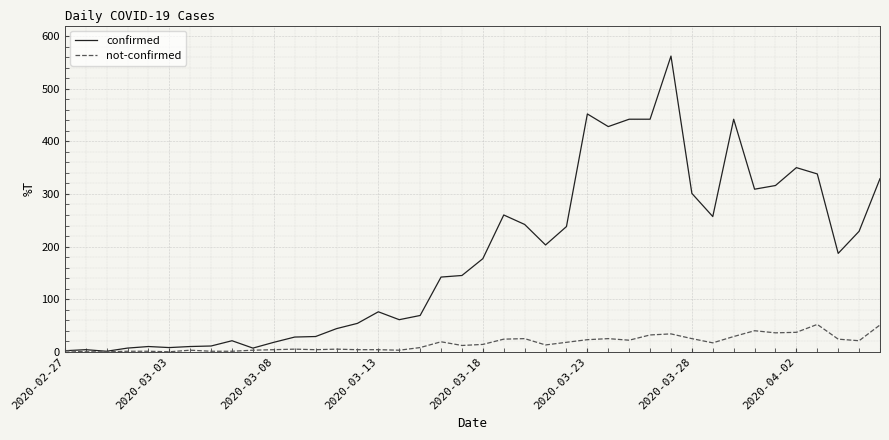

Which series has the widest spread of values?

confirmed